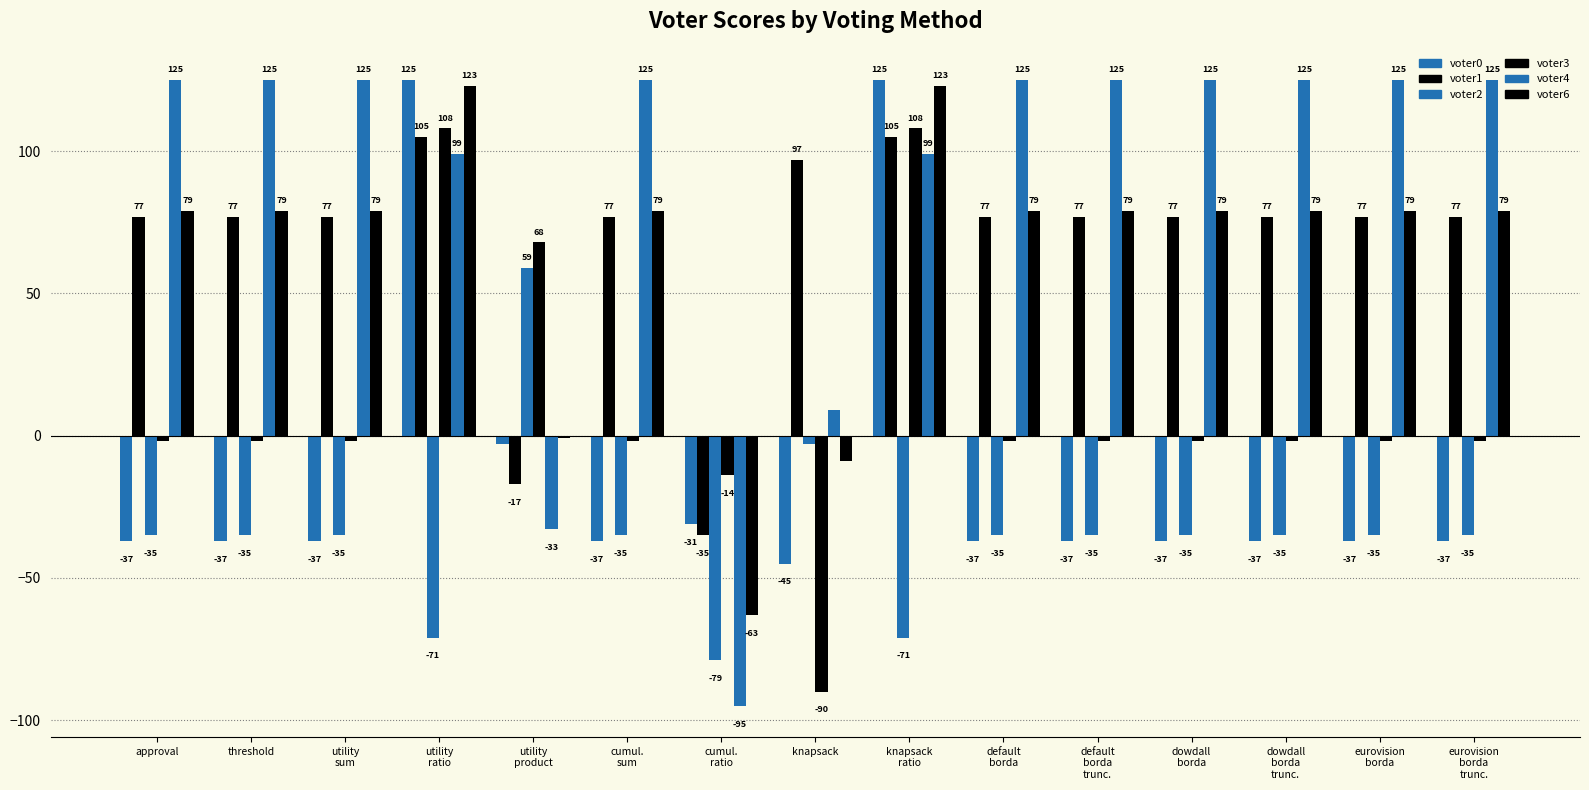

How many bars are there in each group?

6